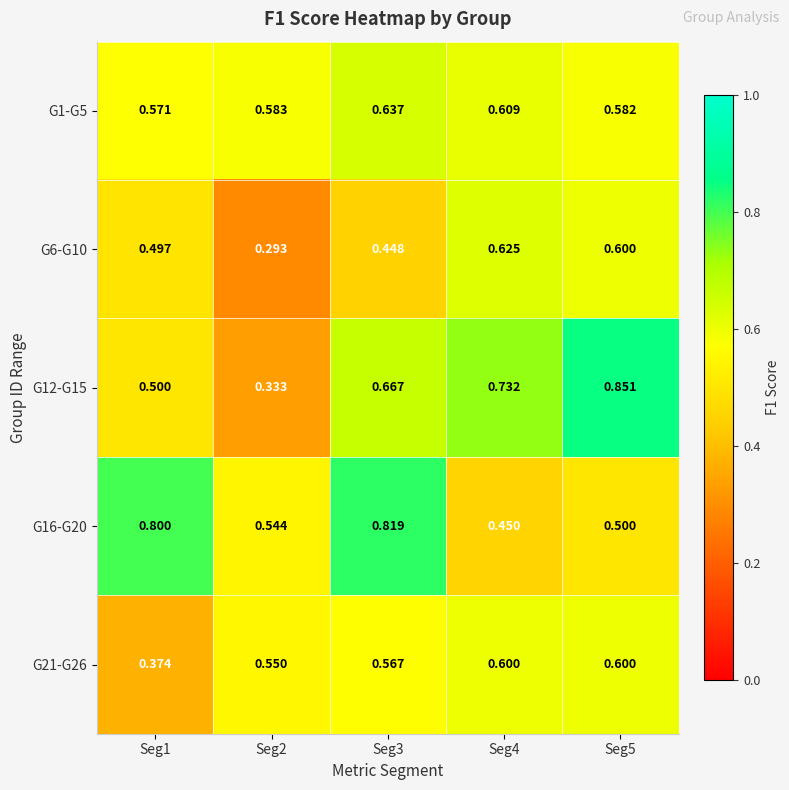

How many data points does each series have?

5